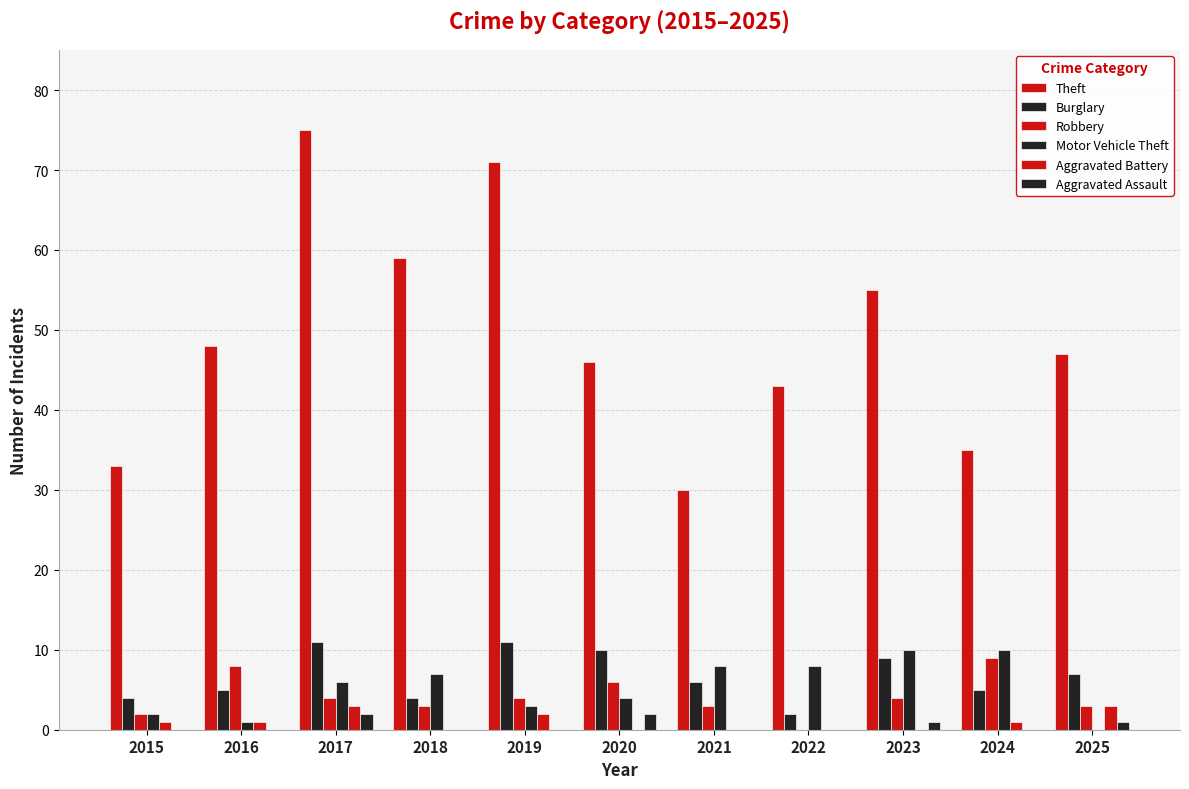

Is the value of Robbery at 2018 greater than the value of Theft at 2019?

No